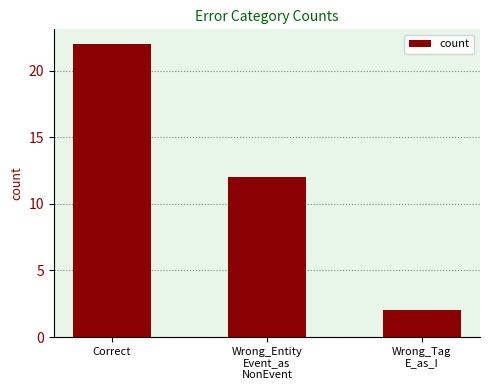

What is the label of the 1st bar from the right?

Wrong_Tag
E_as_I